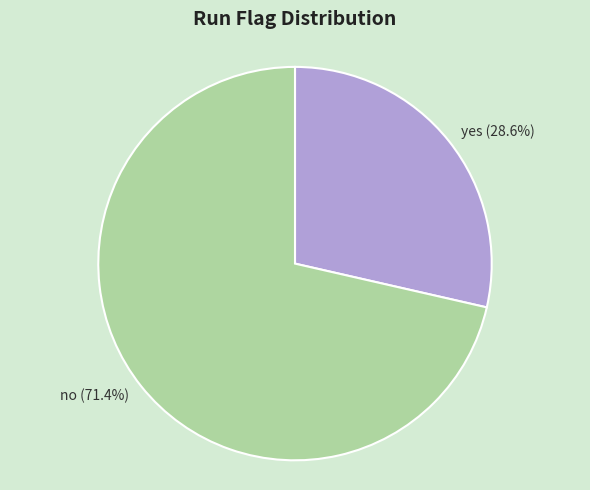

Is it true that yes is 29% of the pie?

True